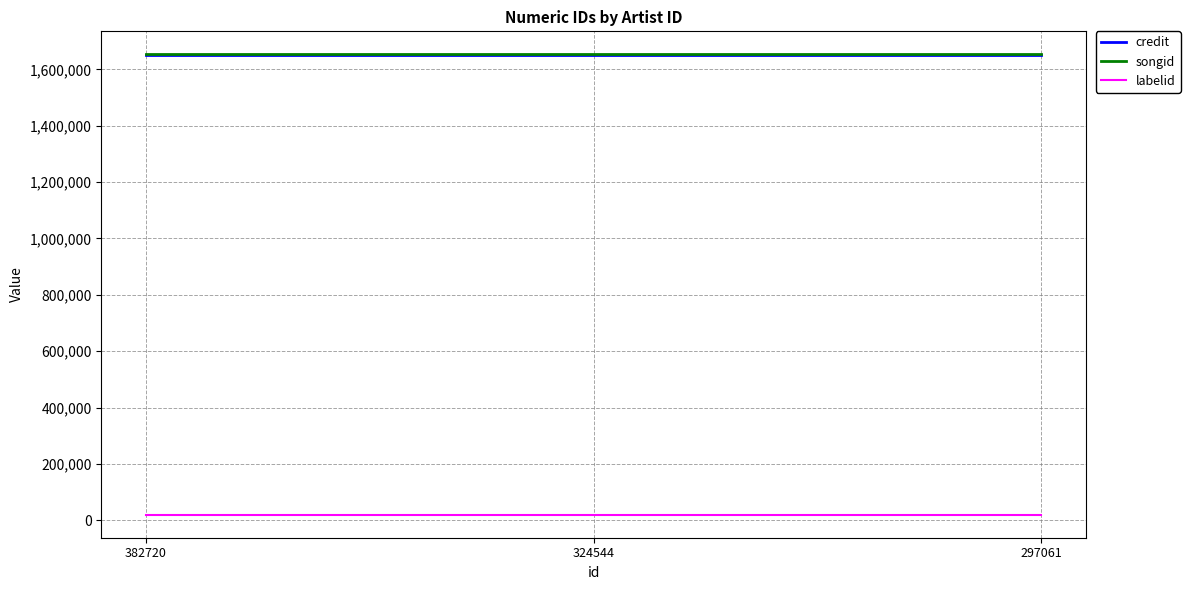

Is the value of credit at 382720 greater than the value of labelid at 297061?

Yes